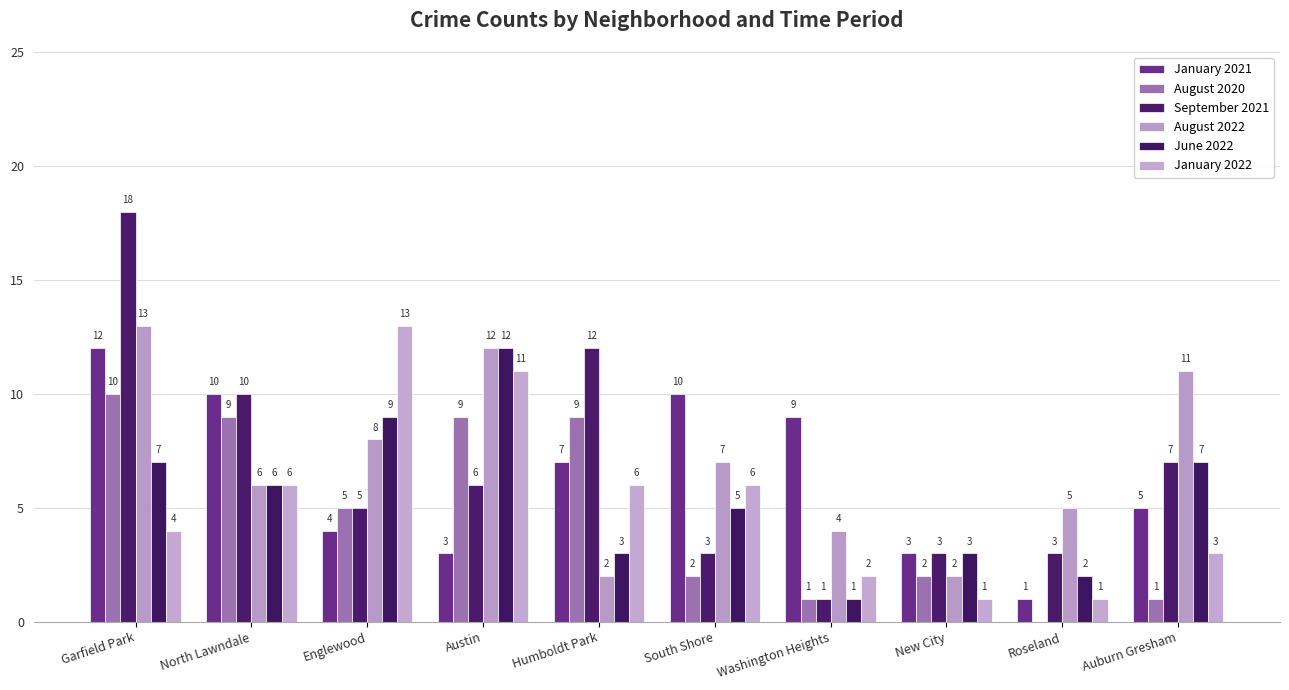

Reading right to left, extract all data points from this chart.

January 2021: Auburn Gresham=5	Roseland=1	New City=3	Washington Heights=9	South Shore=10	Humboldt Park=7	Austin=3	Englewood=4	North Lawndale=10	Garfield Park=12
August 2020: Auburn Gresham=1	Roseland=0	New City=2	Washington Heights=1	South Shore=2	Humboldt Park=9	Austin=9	Englewood=5	North Lawndale=9	Garfield Park=10
September 2021: Auburn Gresham=7	Roseland=3	New City=3	Washington Heights=1	South Shore=3	Humboldt Park=12	Austin=6	Englewood=5	North Lawndale=10	Garfield Park=18
August 2022: Auburn Gresham=11	Roseland=5	New City=2	Washington Heights=4	South Shore=7	Humboldt Park=2	Austin=12	Englewood=8	North Lawndale=6	Garfield Park=13
June 2022: Auburn Gresham=7	Roseland=2	New City=3	Washington Heights=1	South Shore=5	Humboldt Park=3	Austin=12	Englewood=9	North Lawndale=6	Garfield Park=7
January 2022: Auburn Gresham=3	Roseland=1	New City=1	Washington Heights=2	South Shore=6	Humboldt Park=6	Austin=11	Englewood=13	North Lawndale=6	Garfield Park=4